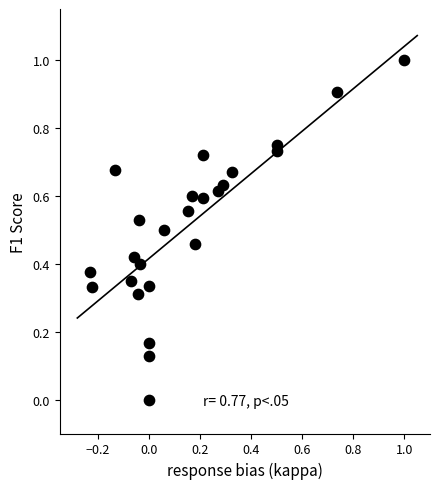

What is the range of Y values (max minus min)?

1.0